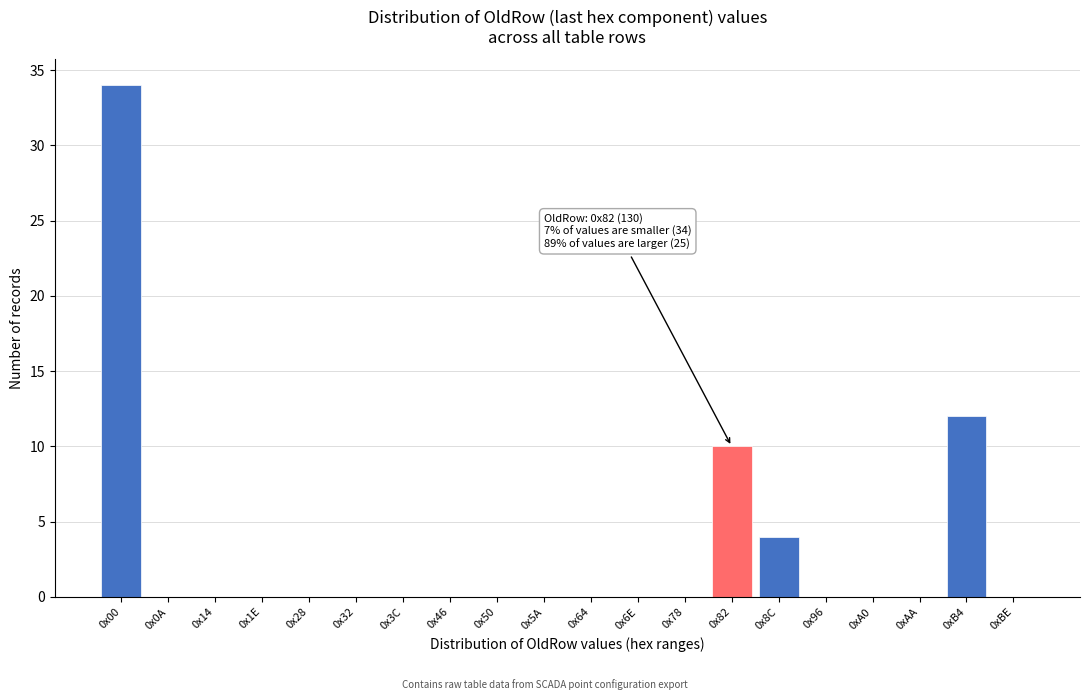

Reading left to right, list all the values displayed in this chart.

0x00=34	0x0A=0	0x14=0	0x1E=0	0x28=0	0x32=0	0x3C=0	0x46=0	0x50=0	0x5A=0	0x64=0	0x6E=0	0x78=0	0x82=10	0x8C=4	0x96=0	0xA0=0	0xAA=0	0xB4=12	0xBE=0